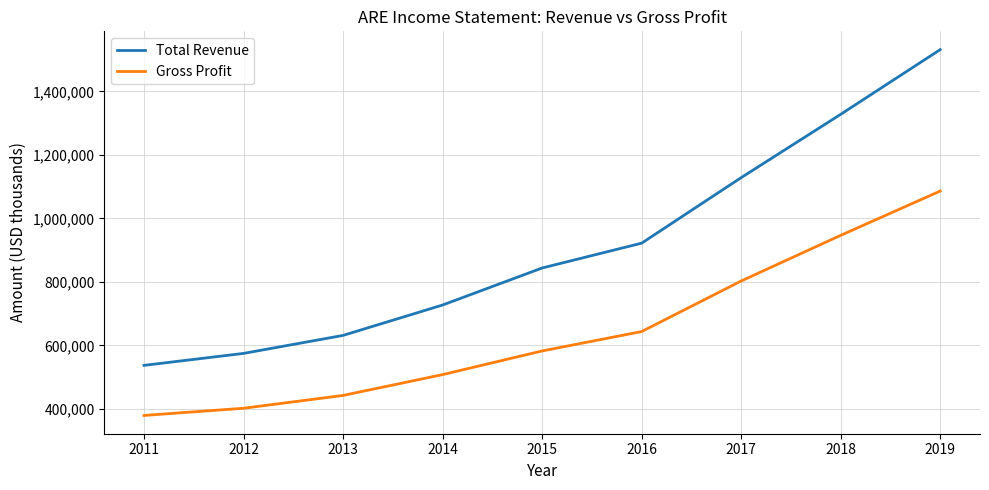

Read the Total Revenue value at 2016, to the nearest 50.

921700